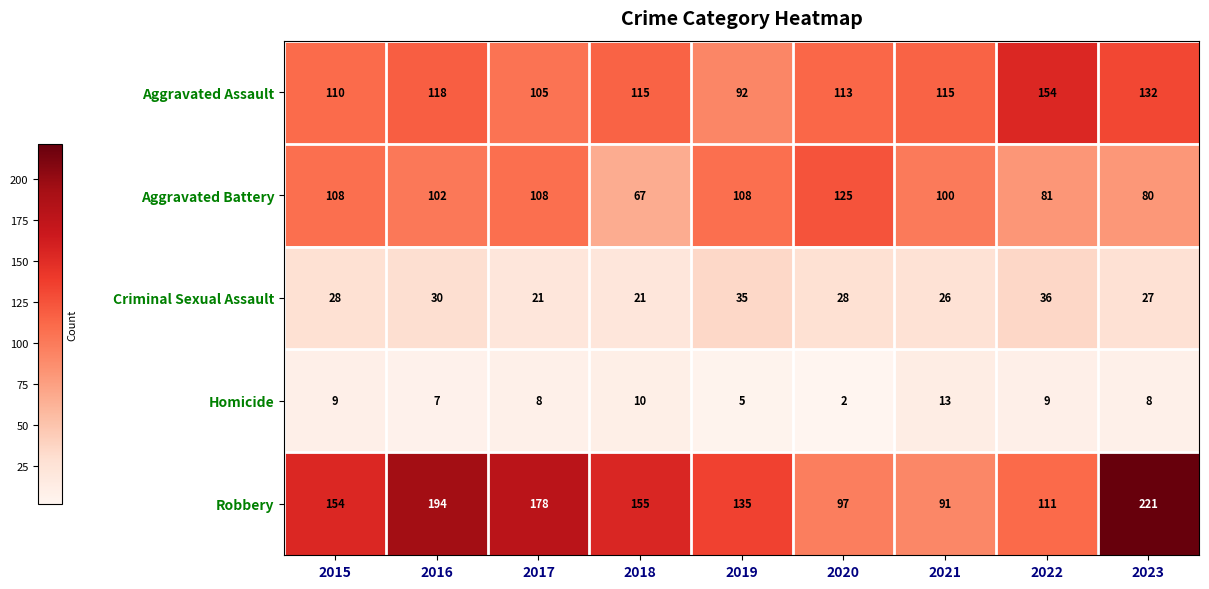

At how many categories does at least one series exceed 199?

1